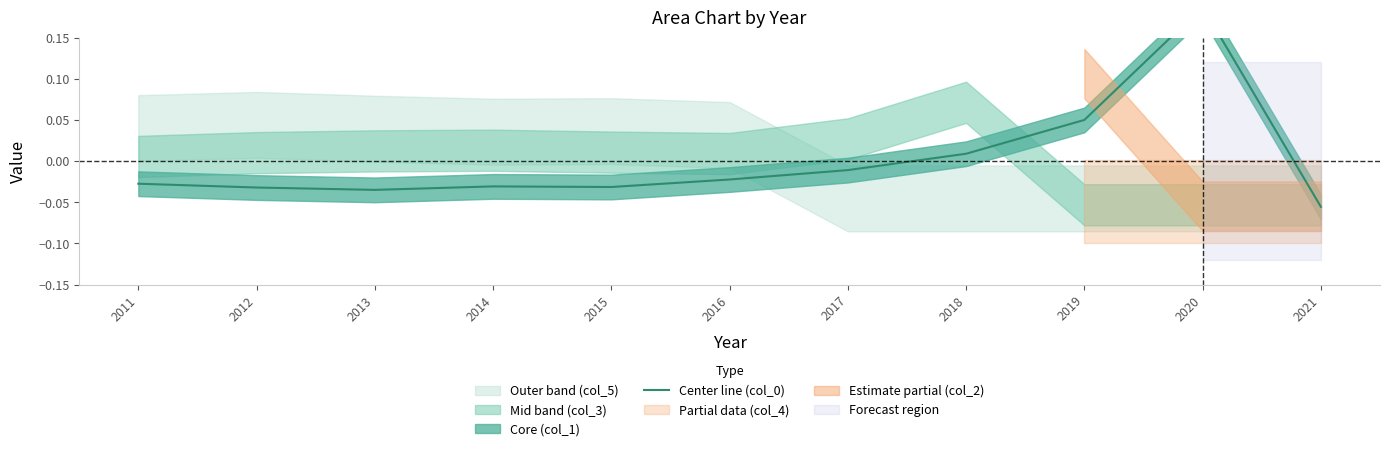

Reading left to right, list all the values displayed in this chart.

2011=-0.0	2012=-0.0	2013=-0.0	2014=-0.0	2015=-0.0	2016=-0.0	2017=-0.0	2018=0.0	2019=0.0	2020=0.2	2021=-0.1